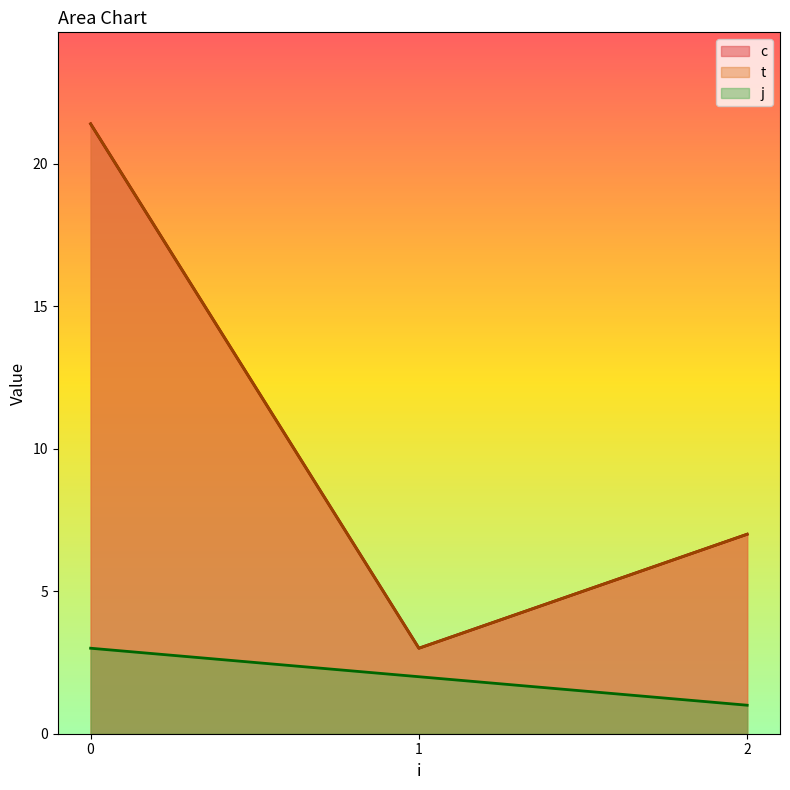

Read the c value at 2.

4.0